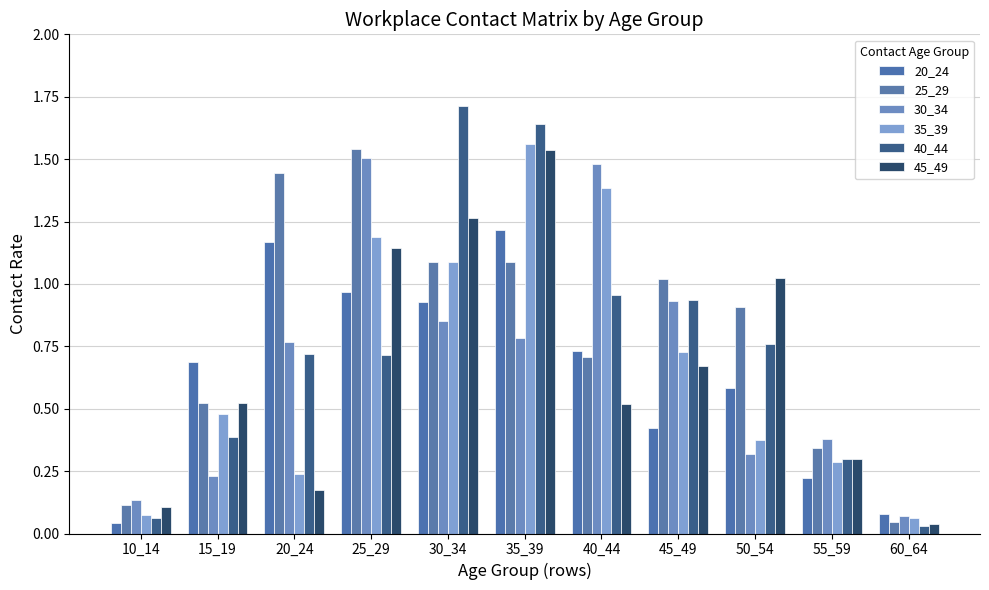

What is the minimum value for 30_34?

0.1